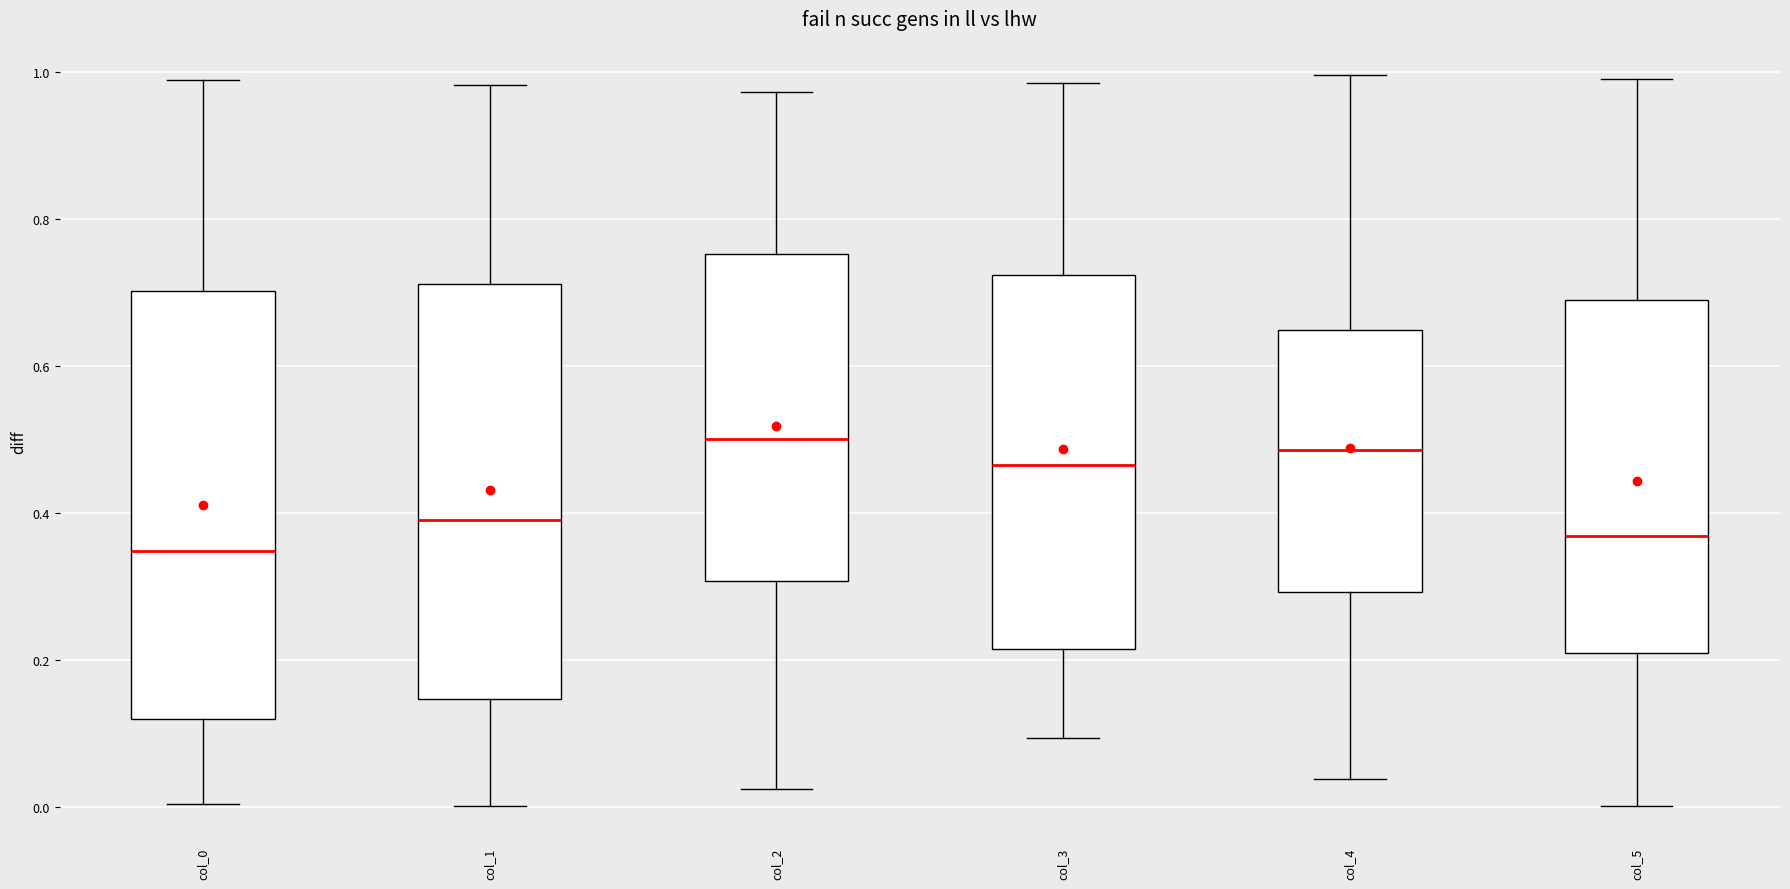

Where does the median line of the box for col_2 sit on the y-axis? The values are not printed on the chart, so give them approximately, as read against the axis.

0.50